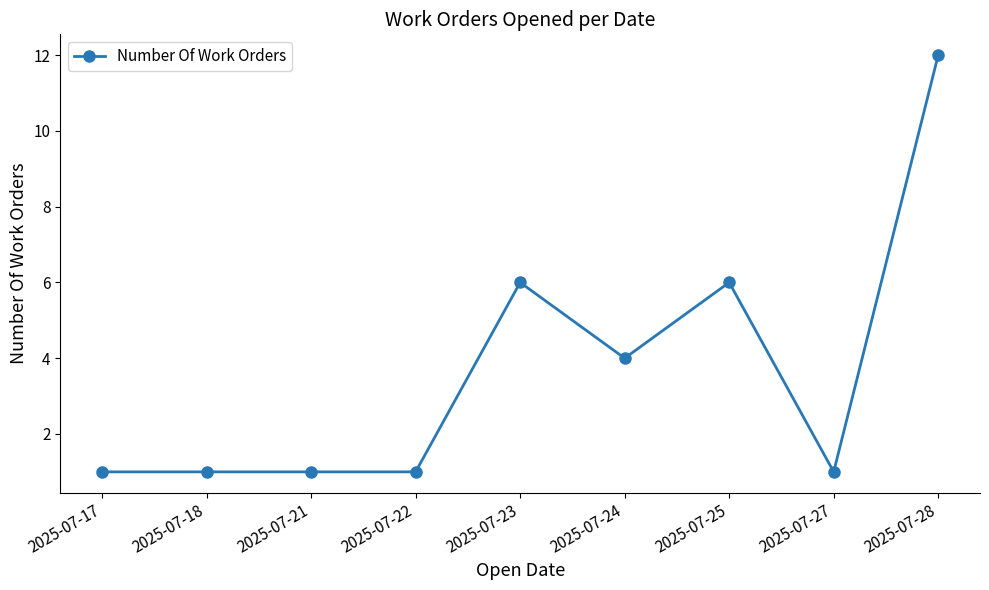

What is the maximum value shown in the chart?

12